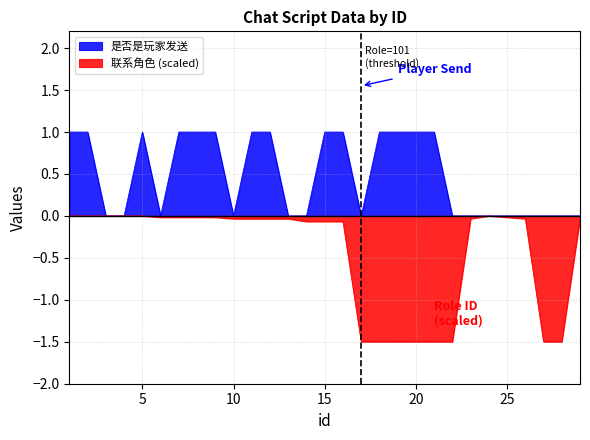

Reading left to right, transcribe all the data shown in this chart.

是否是玩家发送: 1.0	1.0	0.0	0.0	1.0	0.0	1.0	1.0	1.0	0.0	1.0	1.0	0.0	0.0	1.0	1.0	0.0	1.0	1.0	1.0	1.0	0.0	0.0	0.0	0.0	0.0	0.0	0.0	0.0
联系角色: -0.0	-0.0	-0.0	-0.0	-0.0	-0.0	-0.0	-0.0	-0.0	-0.0	-0.0	-0.0	-0.0	-0.1	-0.1	-0.1	-1.5	-1.5	-1.5	-1.5	-1.5	-1.5	-0.0	-0.0	-0.0	-0.0	-1.5	-1.5	-0.0